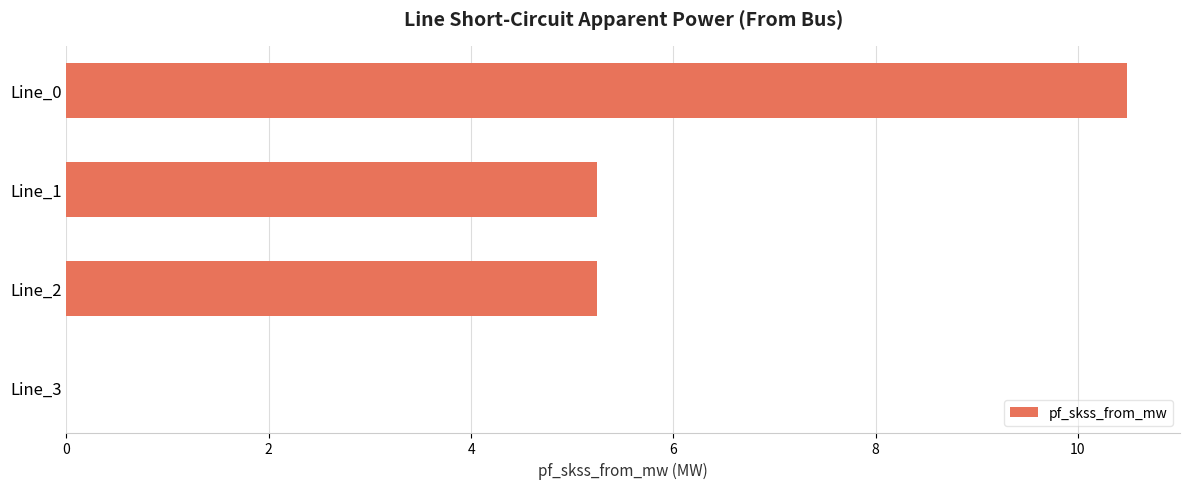

What is the sum of all values?

21.0